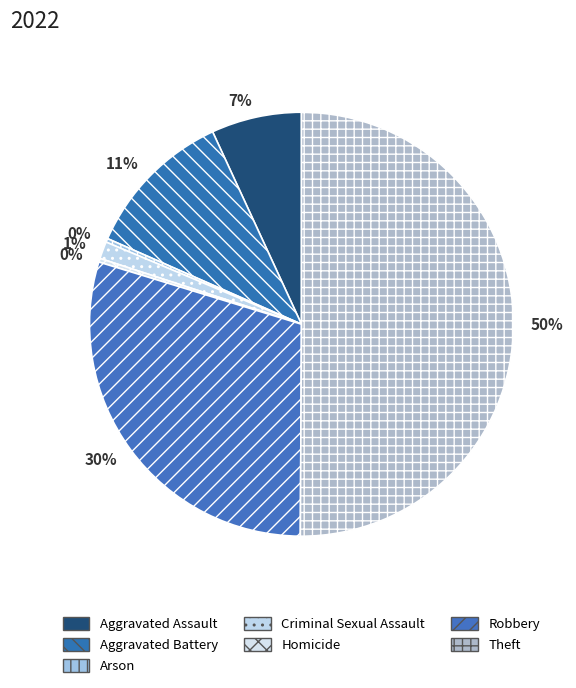

Does Aggravated Battery represent more than half of the total?

No